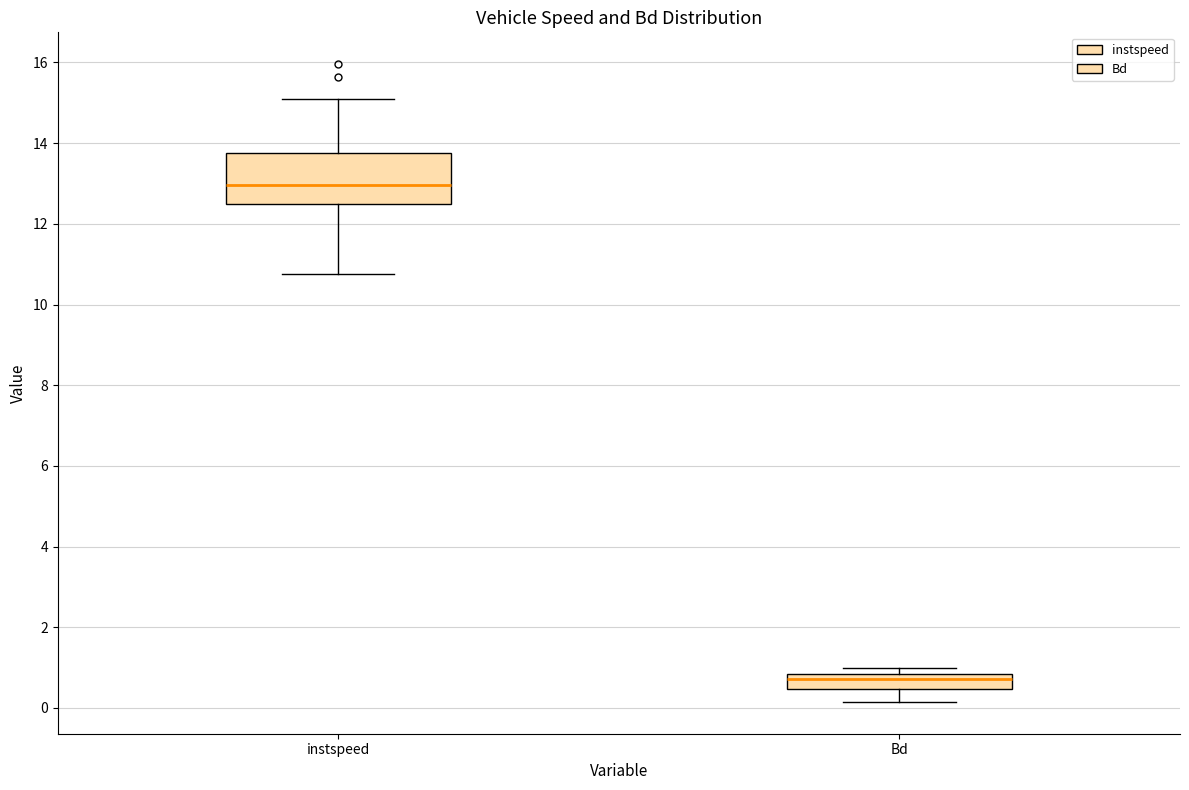

Where is the lower edge of the box for Bd on the y-axis? The values are not printed on the chart, so give them approximately, as read against the axis.

0.4